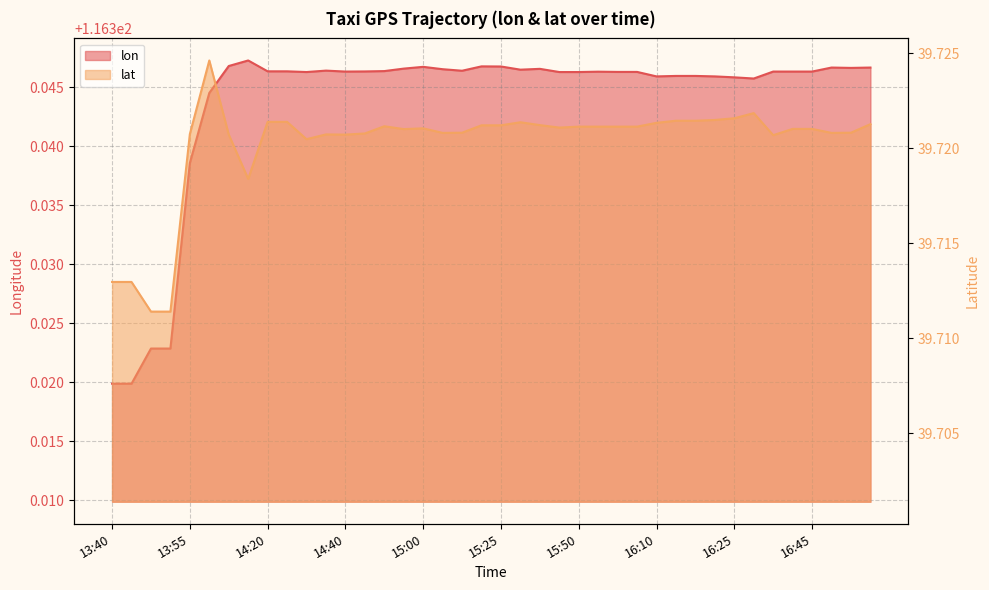

What is the total value across all series at 13:50?

156.0